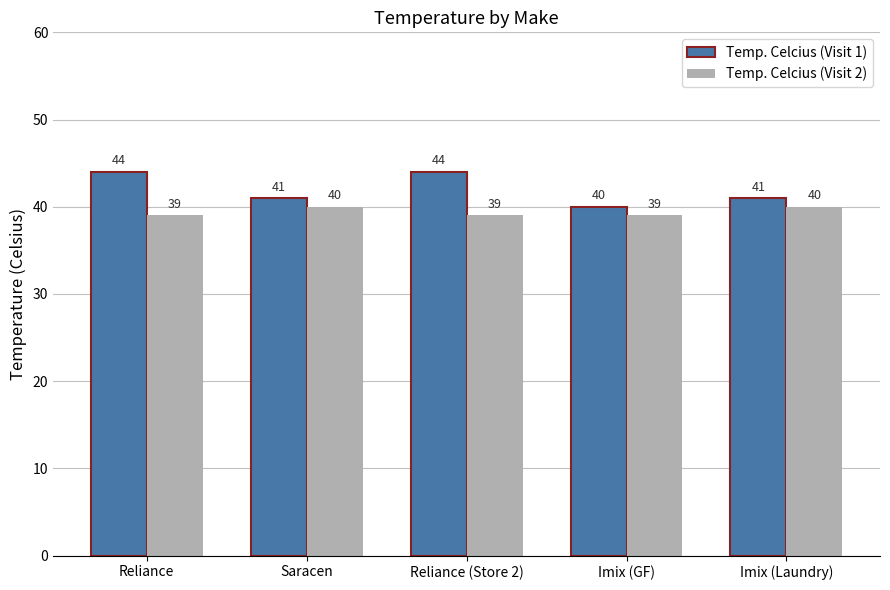

What is the label of the 4th bar from the right?

Saracen